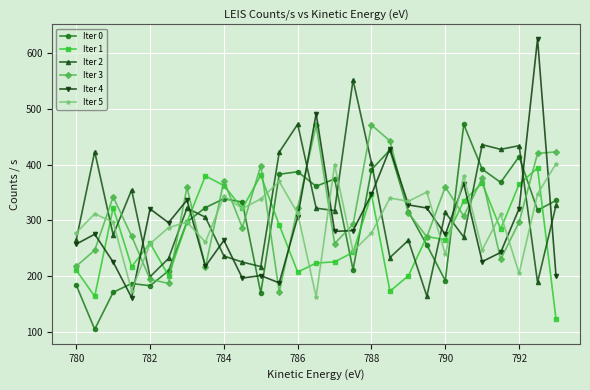

Which series has the widest spread of values?

Iter 4